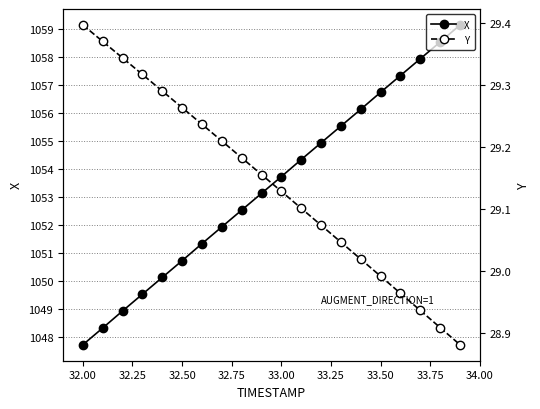

Which category has the lowest value in the X series?

32.00